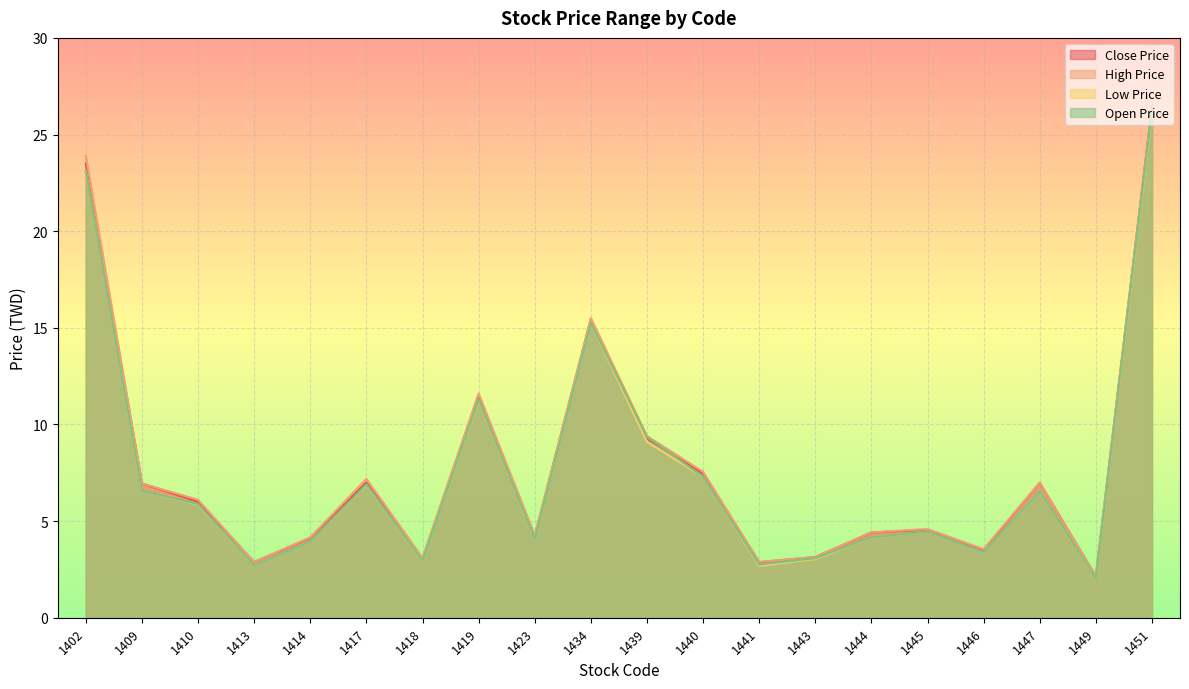

At which category does Low Price reach its first local valley?

1413